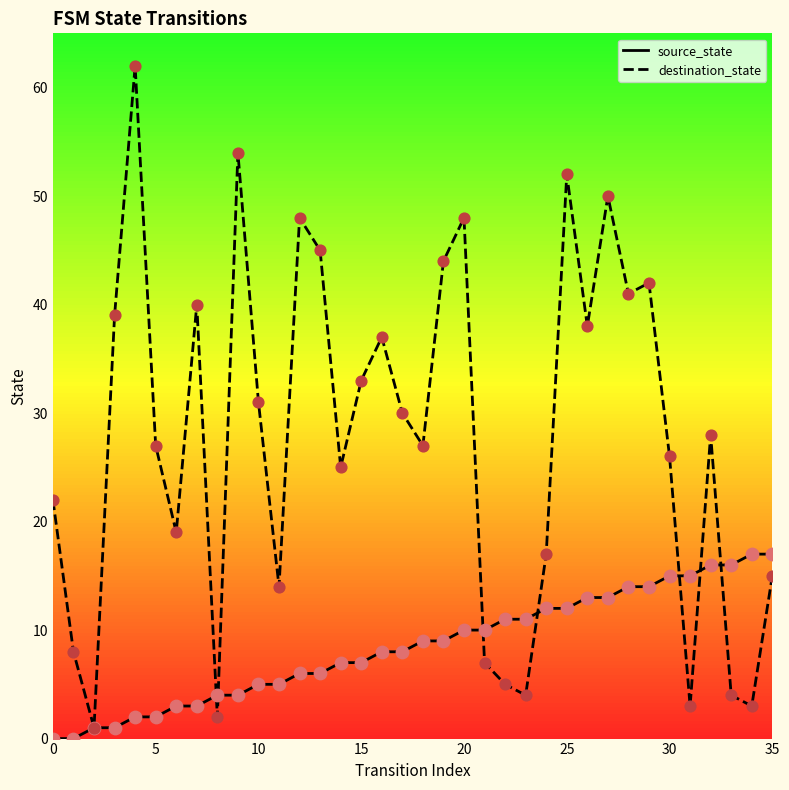

What is the total value across all series at 23?

15